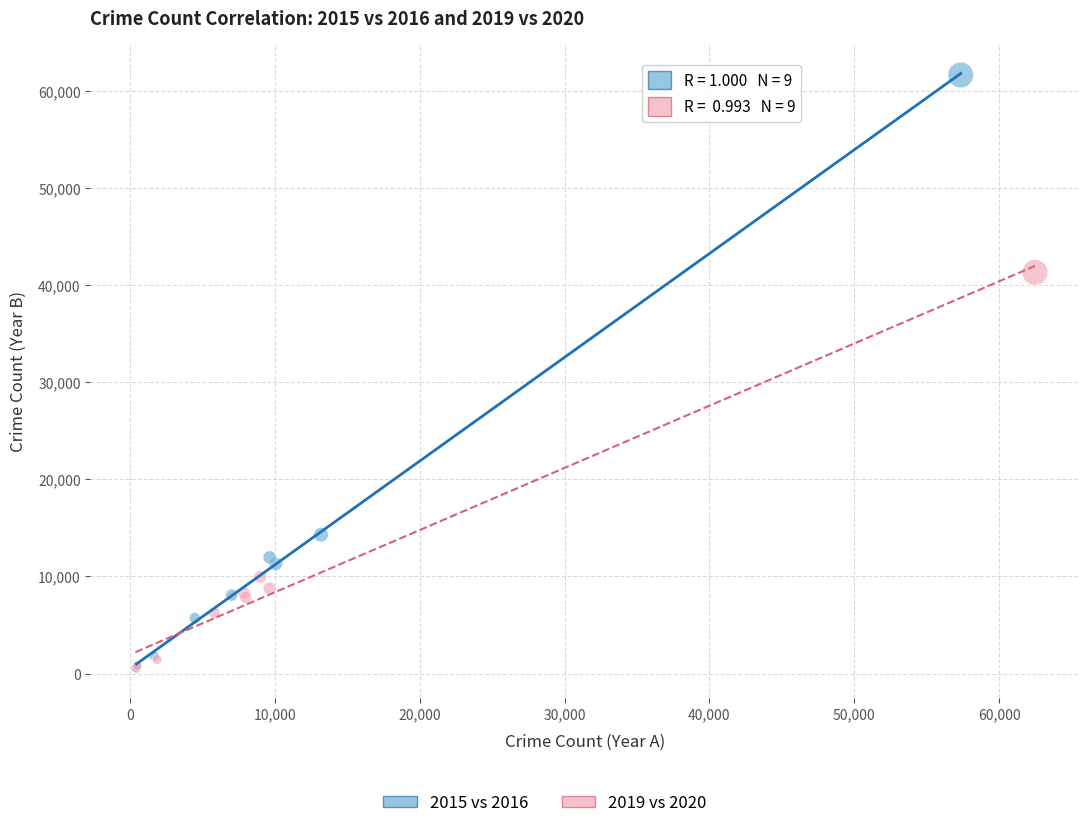

Which series contains the highest Y value?

2015 vs 2016